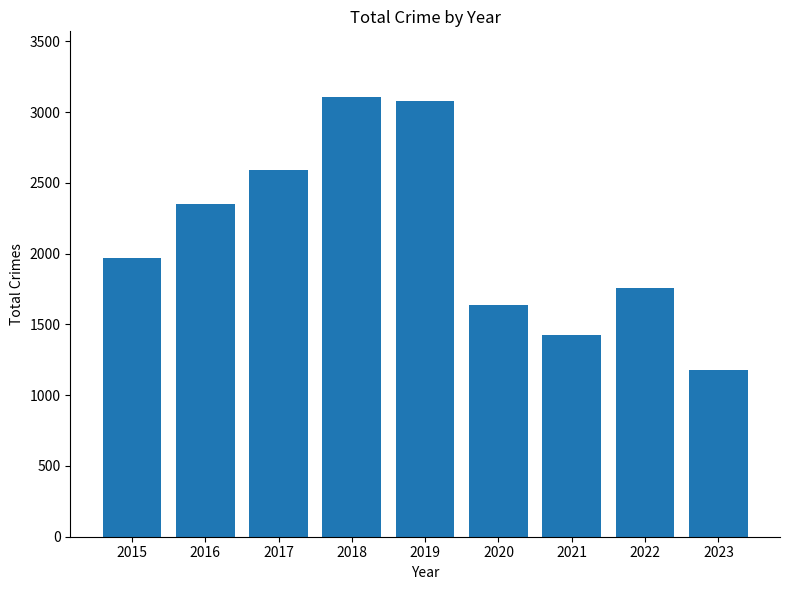

Reading left to right, list all the values displayed in this chart.

2015=1968	2016=2352	2017=2592	2018=3105	2019=3080	2020=1634	2021=1422	2022=1760	2023=1175